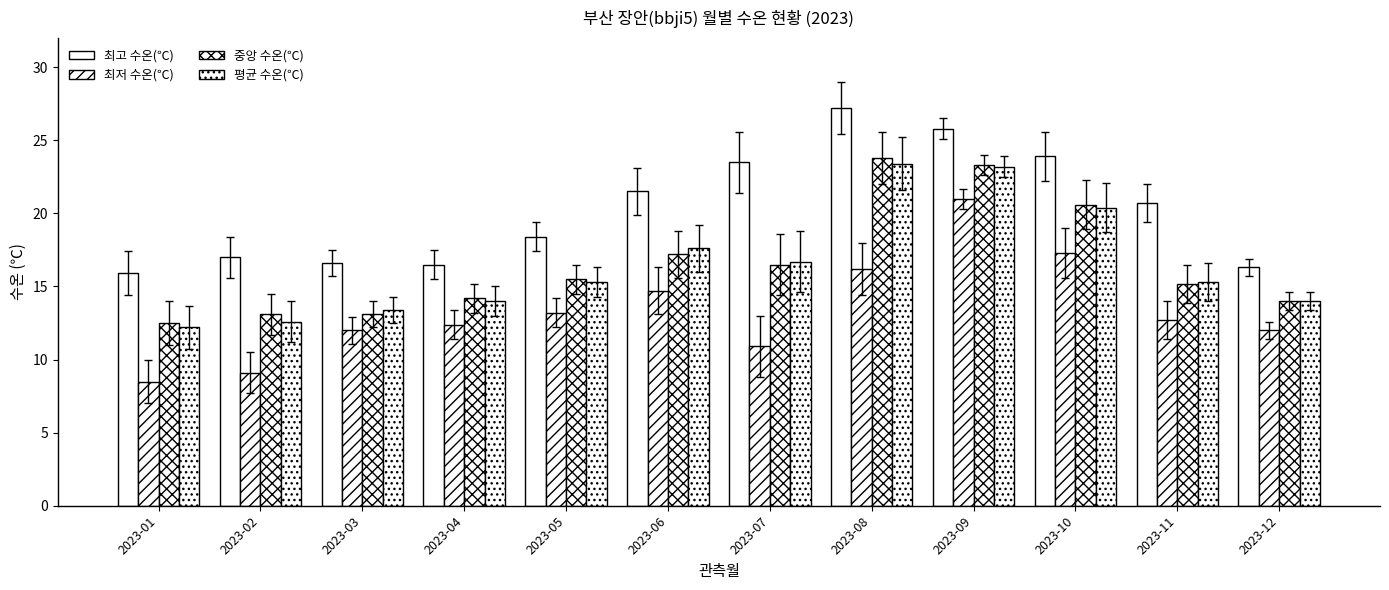

Reading left to right, list all the values displayed in this chart.

최고 수온(℃): 2023-01=15.9	2023-02=17.0	2023-03=16.6	2023-04=16.5	2023-05=18.4	2023-06=21.5	2023-07=23.5	2023-08=27.2	2023-09=25.8	2023-10=23.9	2023-11=20.7	2023-12=16.3
최저 수온(℃): 2023-01=8.5	2023-02=9.1	2023-03=12.0	2023-04=12.4	2023-05=13.2	2023-06=14.7	2023-07=10.9	2023-08=16.2	2023-09=21.0	2023-10=17.3	2023-11=12.7	2023-12=12.0
중앙 수온(℃): 2023-01=12.5	2023-02=13.1	2023-03=13.1	2023-04=14.2	2023-05=15.5	2023-06=17.2	2023-07=16.5	2023-08=23.8	2023-09=23.3	2023-10=20.6	2023-11=15.2	2023-12=14.0
평균 수온(℃): 2023-01=12.2	2023-02=12.6	2023-03=13.4	2023-04=14.0	2023-05=15.3	2023-06=17.6	2023-07=16.7	2023-08=23.4	2023-09=23.2	2023-10=20.4	2023-11=15.3	2023-12=14.0